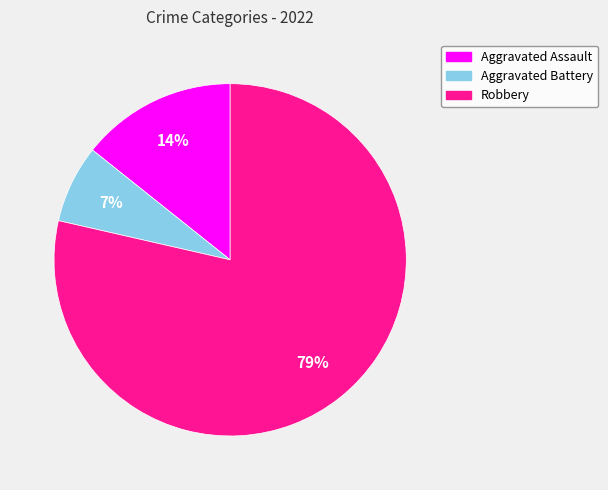

To the nearest percent, what is the average slice percentage?

33%